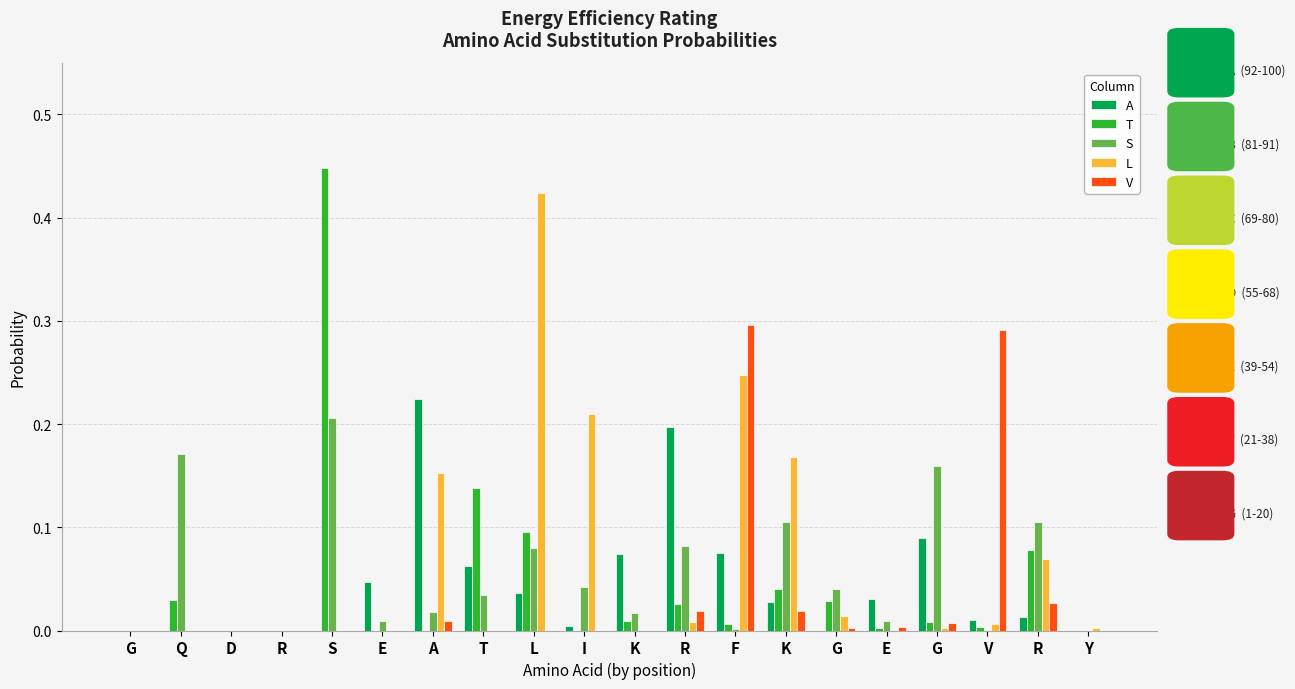

What is the difference between the second highest and minimum values in the A series?

0.2